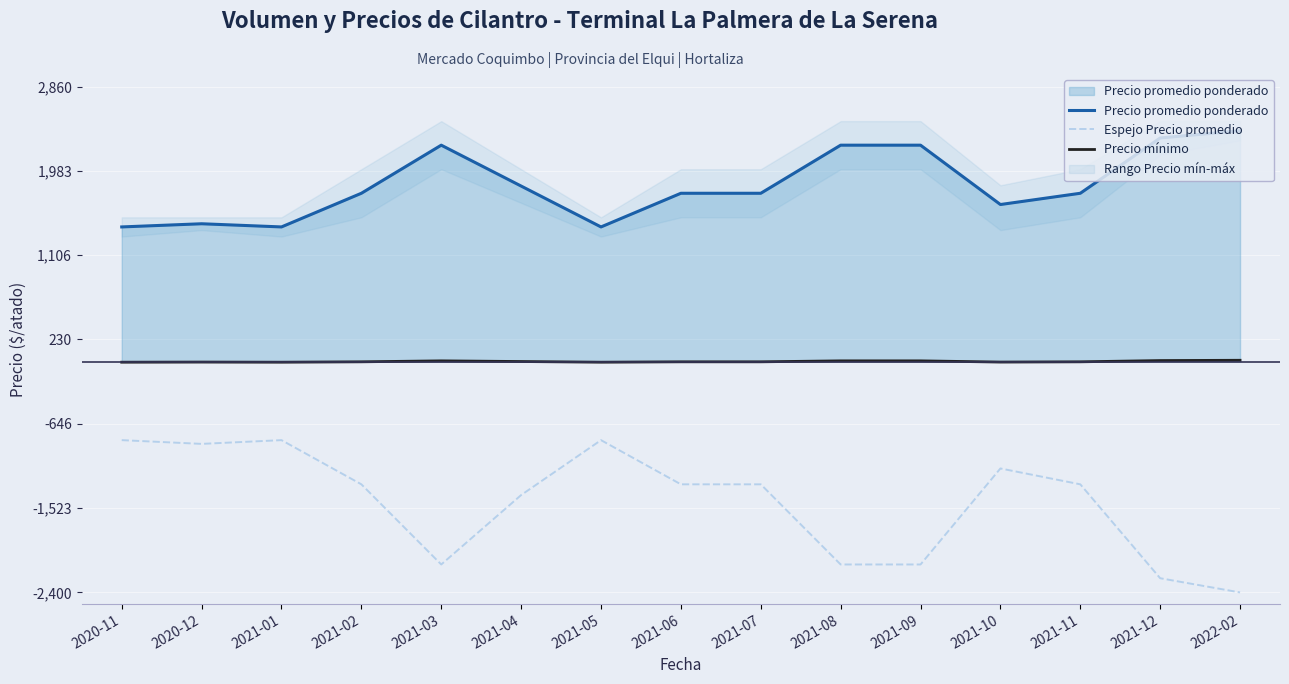

What is the sum of all Espejo Precio promedio values?

-21889.1